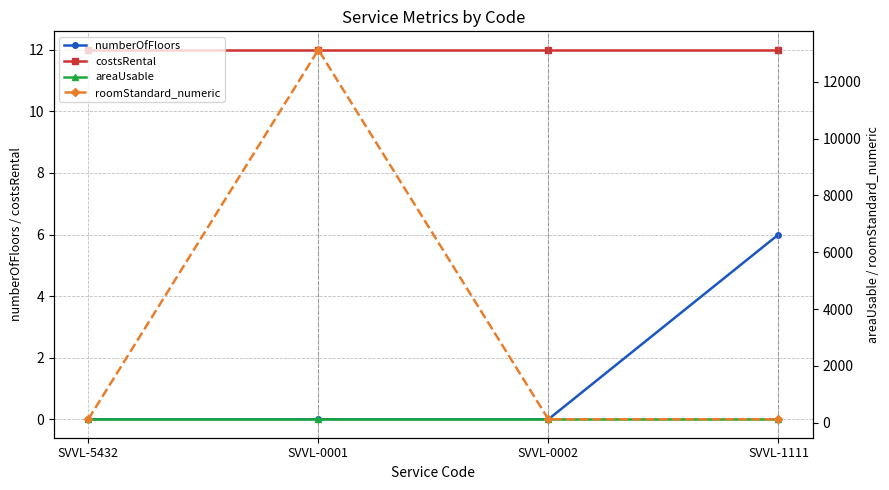

True or false: numberOfFloors and areaUsable cross at least once.

False